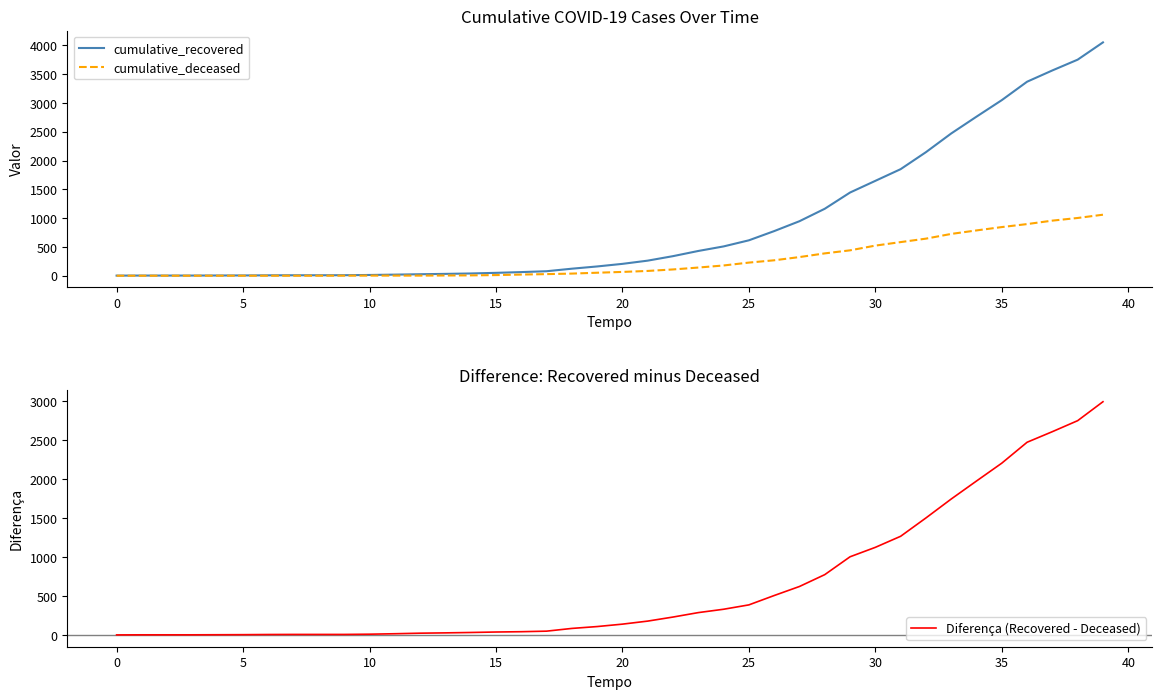

At which label does cumulative_deceased first exceed 66?

21